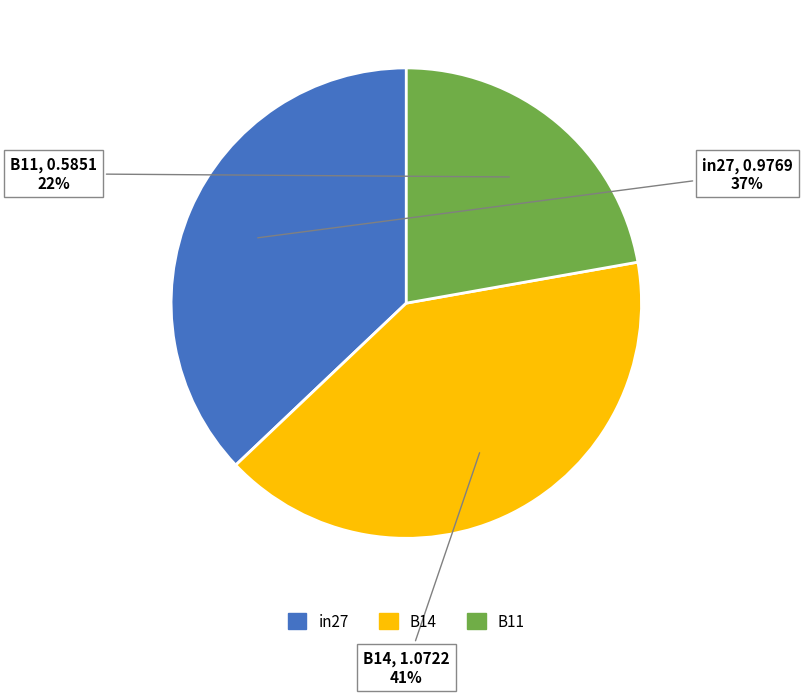

Between in27 and B11, which is larger?

in27